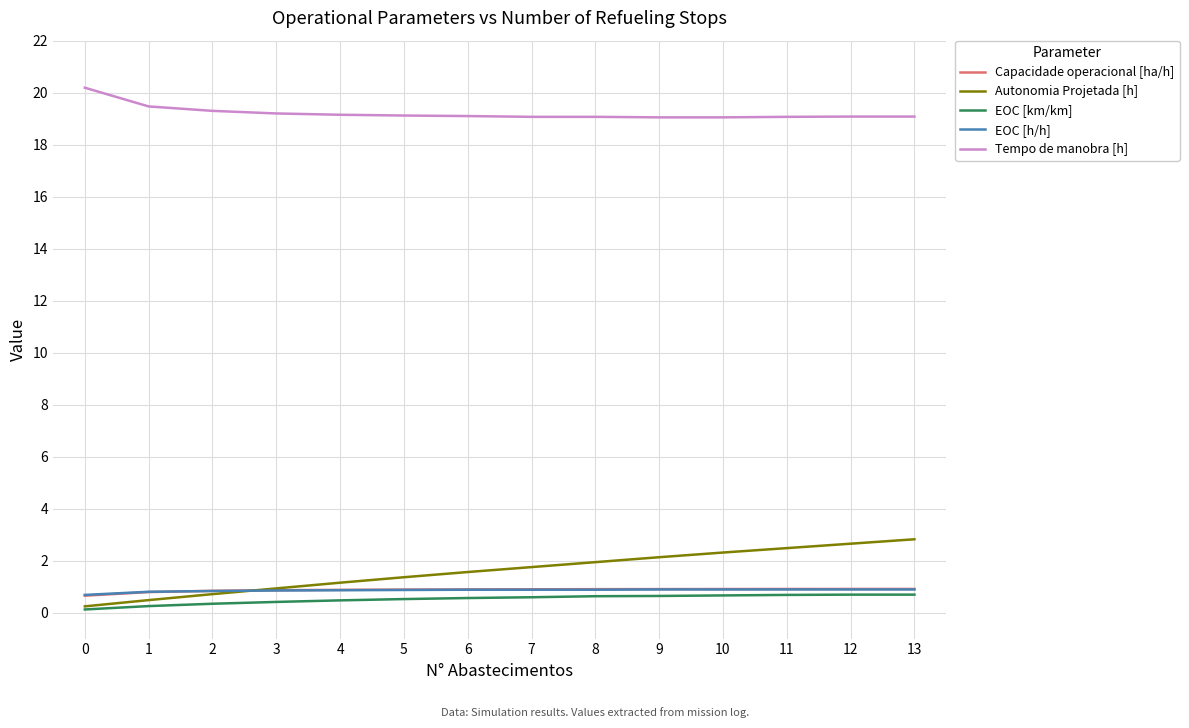

What is the highest value of the EOC [h/h] series?

0.9